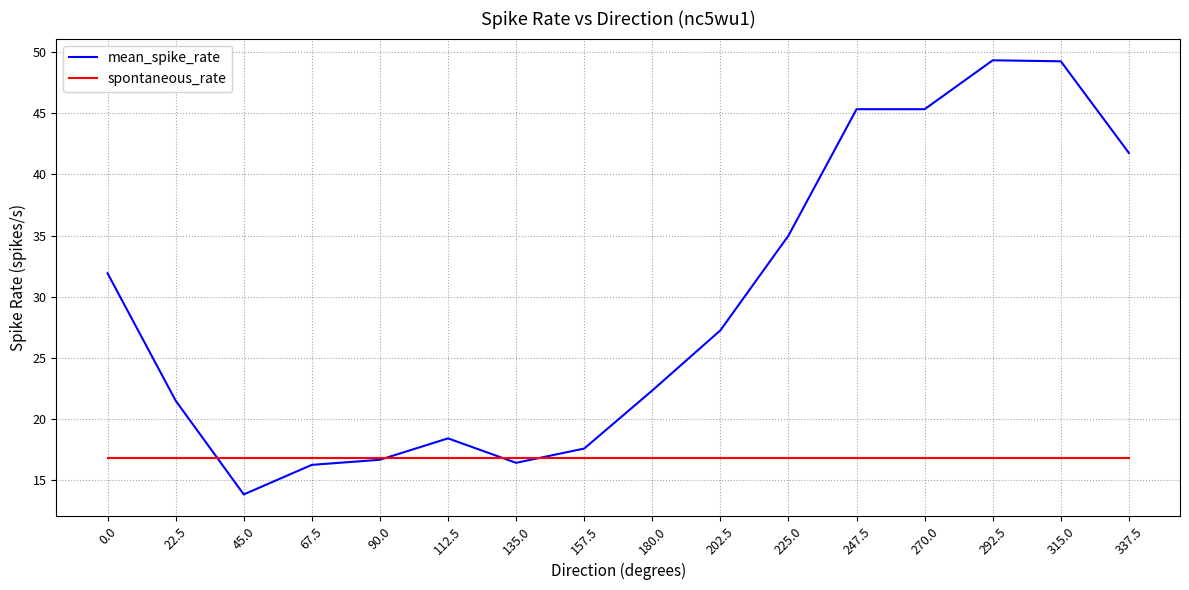

Read the spontaneous_rate value at 225.0.

16.8